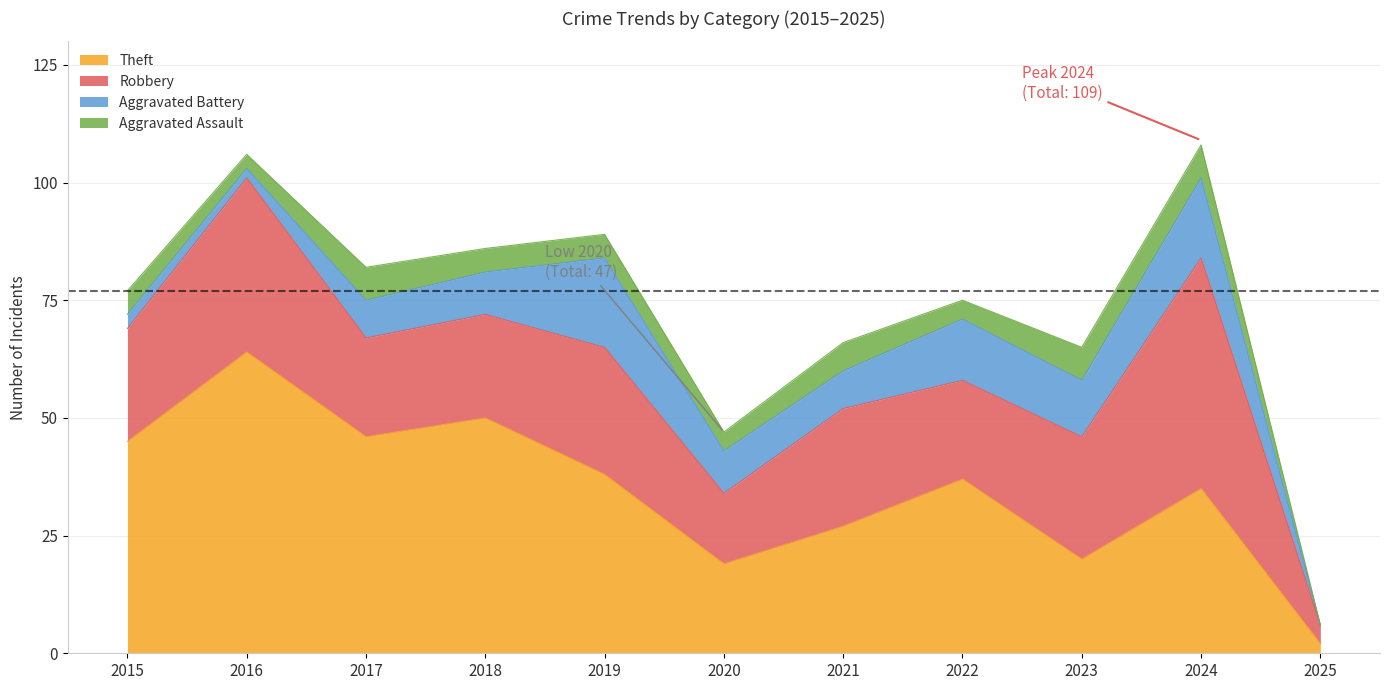

What is the total value across all series at 2023?

65